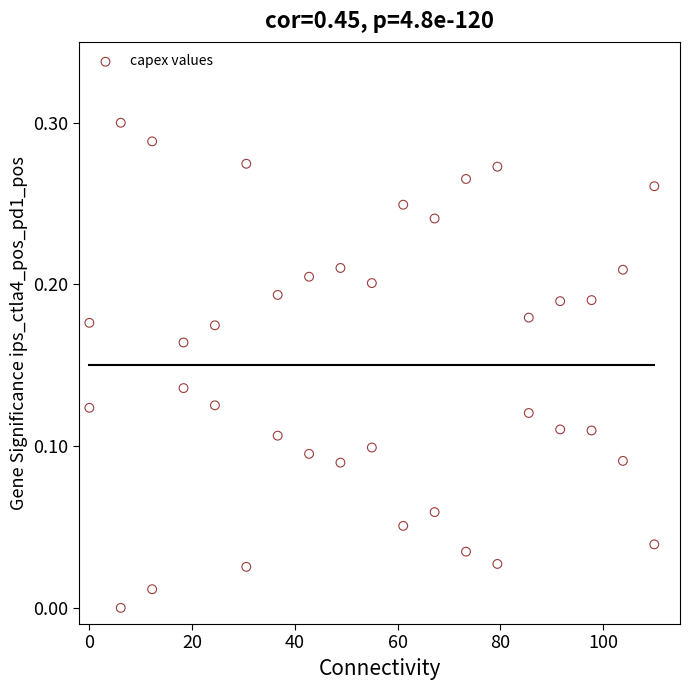

What is the range of X values (max minus min)?

110.0